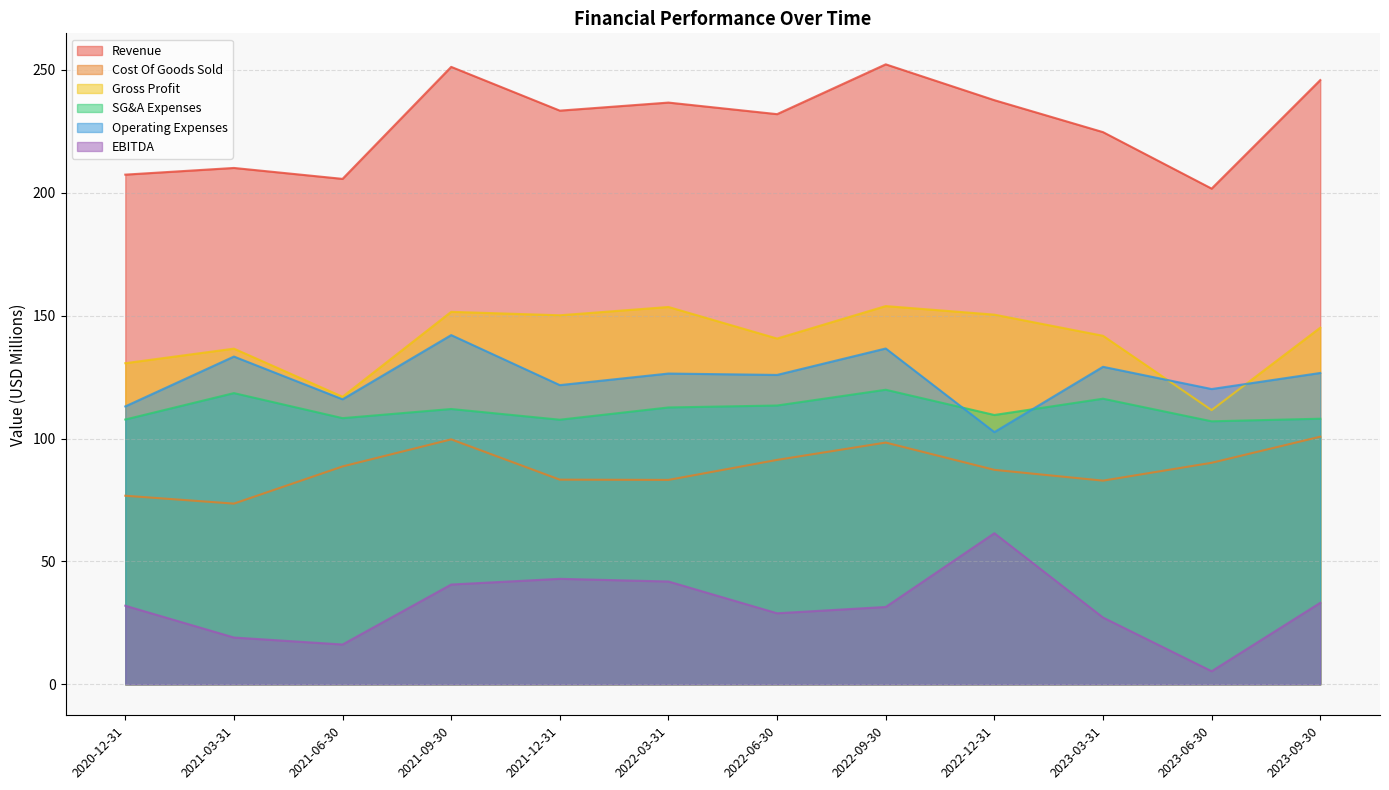

At which category is the sum across all series the highest?

2021-09-30